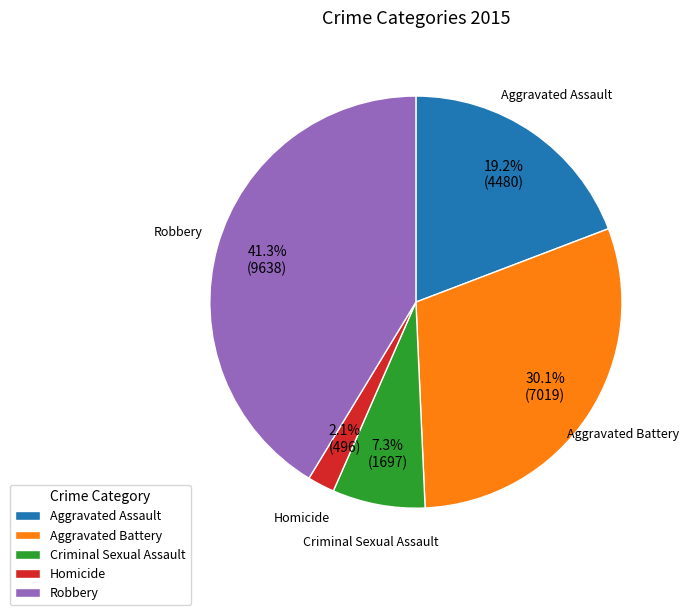

Count the number of slices in the pie.

5